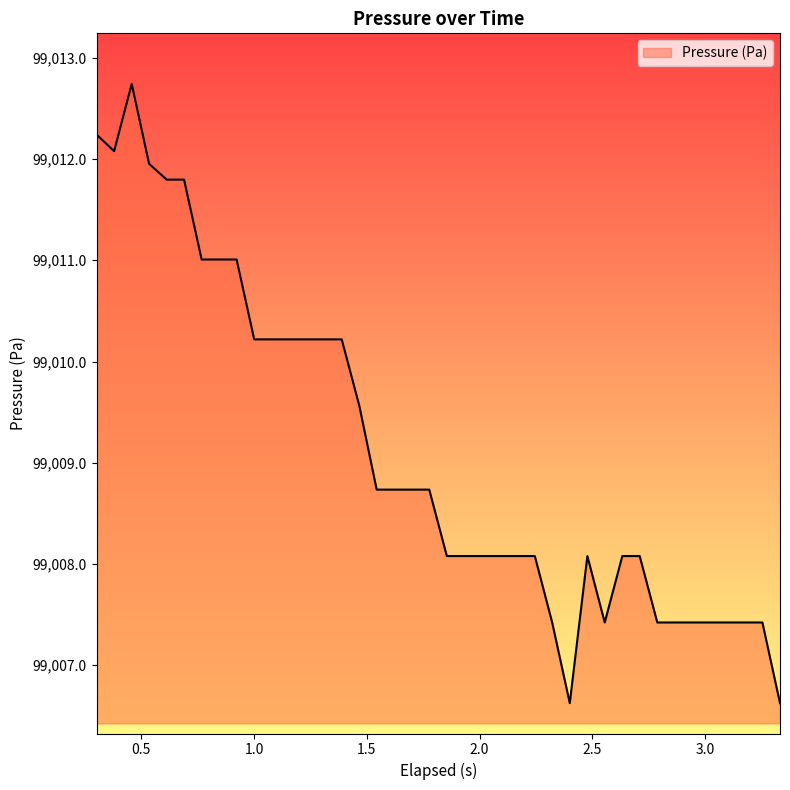

Count the number of data series in this chart.

1